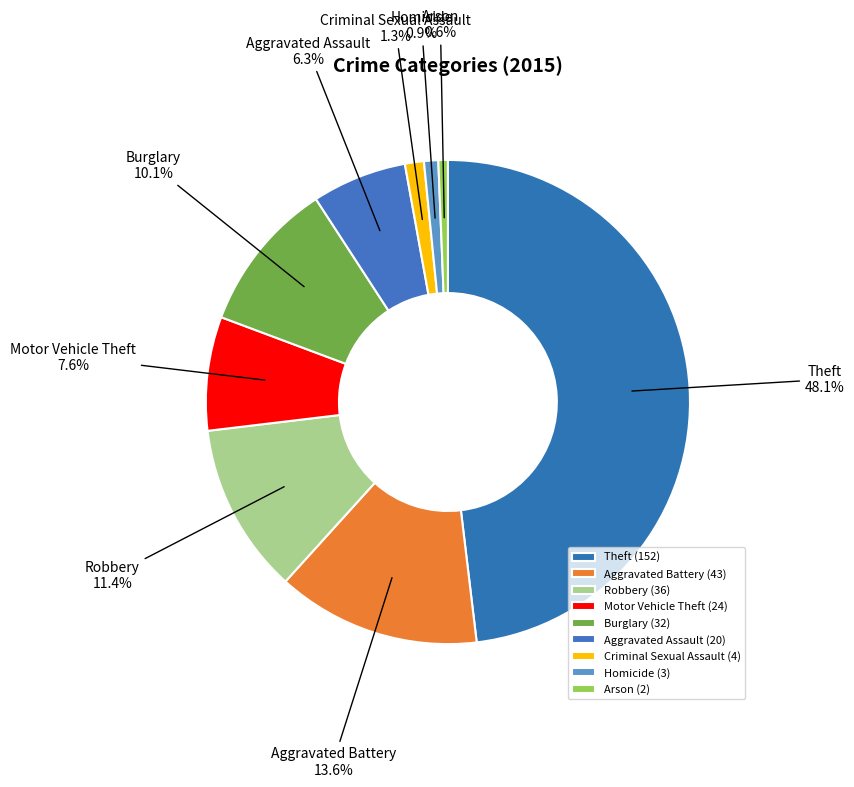

Between Criminal Sexual Assault and Theft, which is larger?

Theft